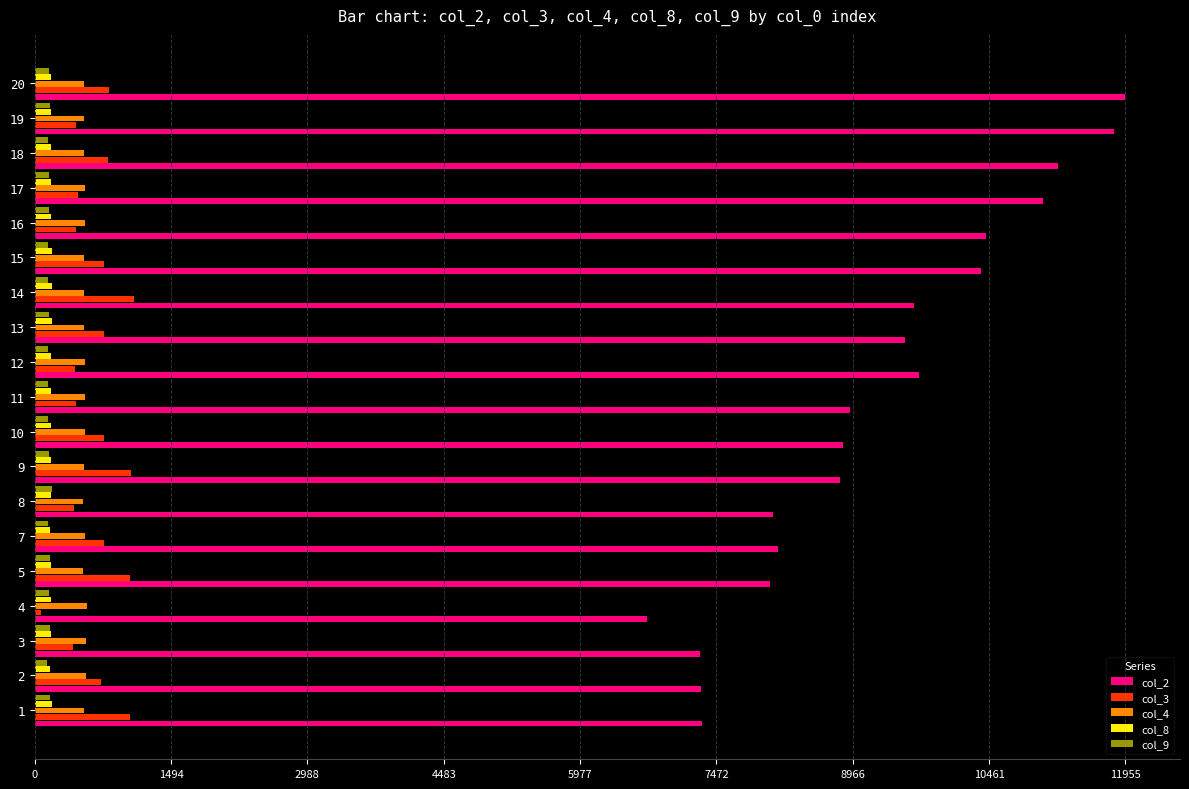

Which series has the largest range (max minus min)?

col_2